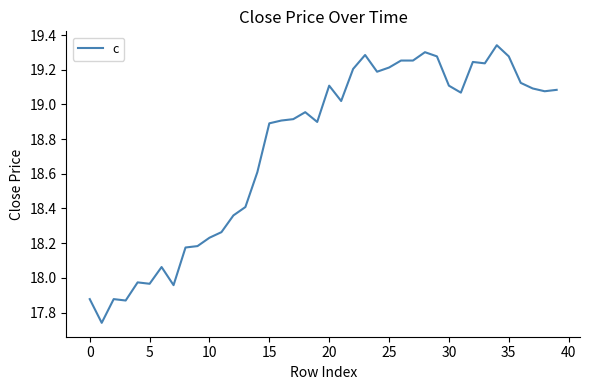

Does the chart have visible grid lines?

No